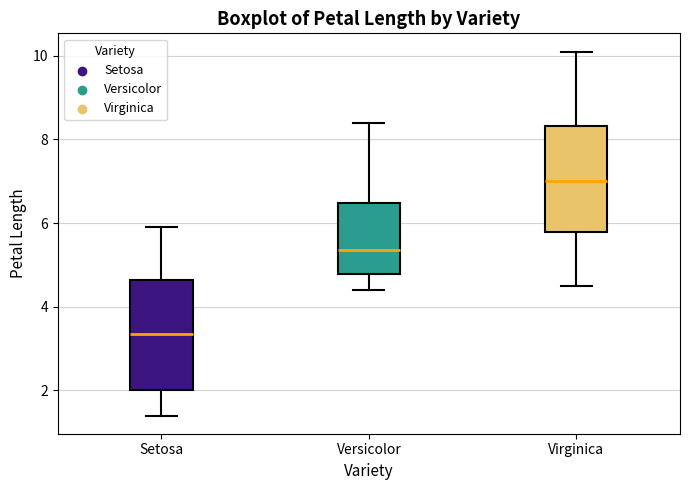

Reading left to right, transcribe this box plot: for each box, give where its median line is, the range the box spans, and where its two whiskers end, as read against the y-axis. The values are not printed on the chart, so give them approximately, as read against the axis.

Setosa: median 3.4, box 2.0 to 4.6, whiskers 1.4 to 6.0
Versicolor: median 5.4, box 4.8 to 6.4, whiskers 4.4 to 8.4
Virginica: median 7.0, box 5.8 to 8.4, whiskers 4.6 to 10.2